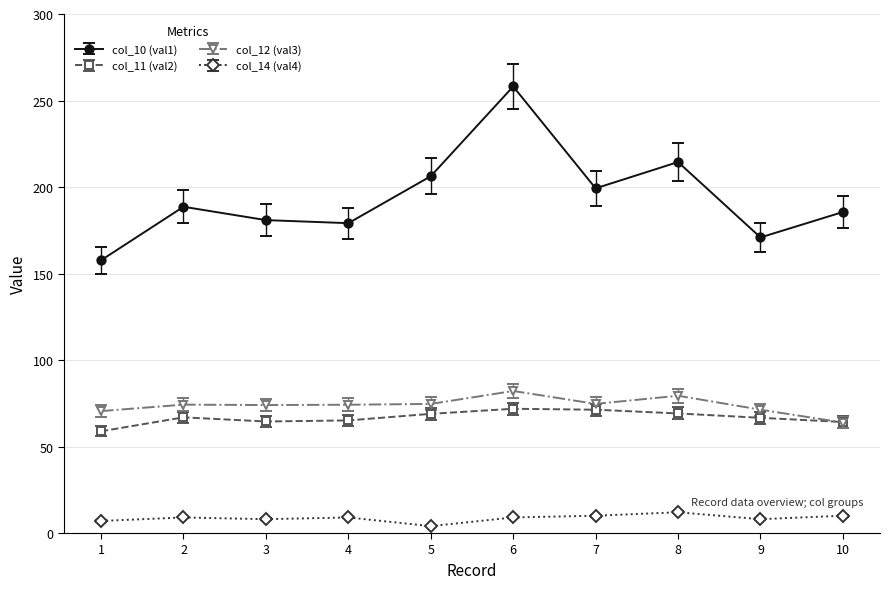

Which series has the largest range (max minus min)?

col_10 (val1)